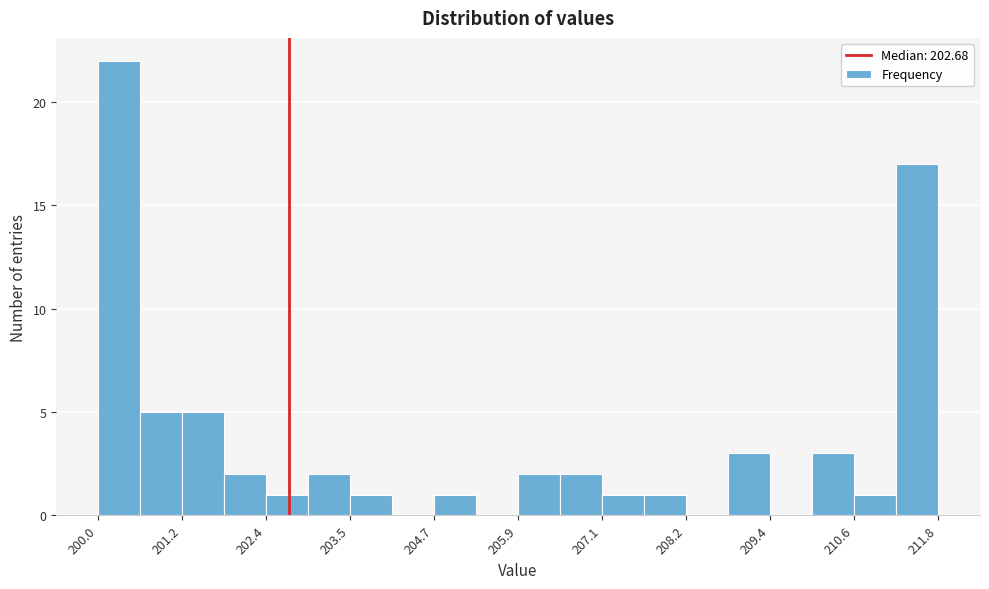

Read against the x-axis, roughly where is the centre of the tallest bar?

200.2